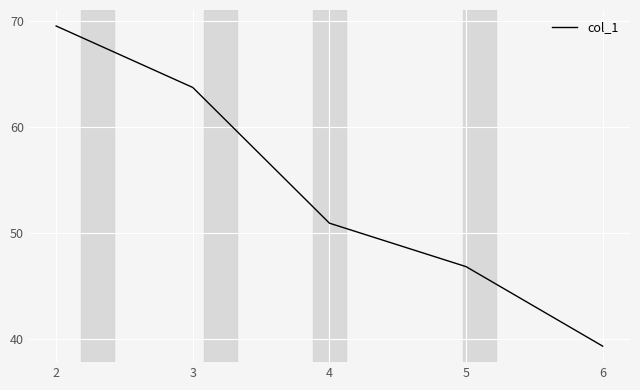

Where does the data first go above 50?

2